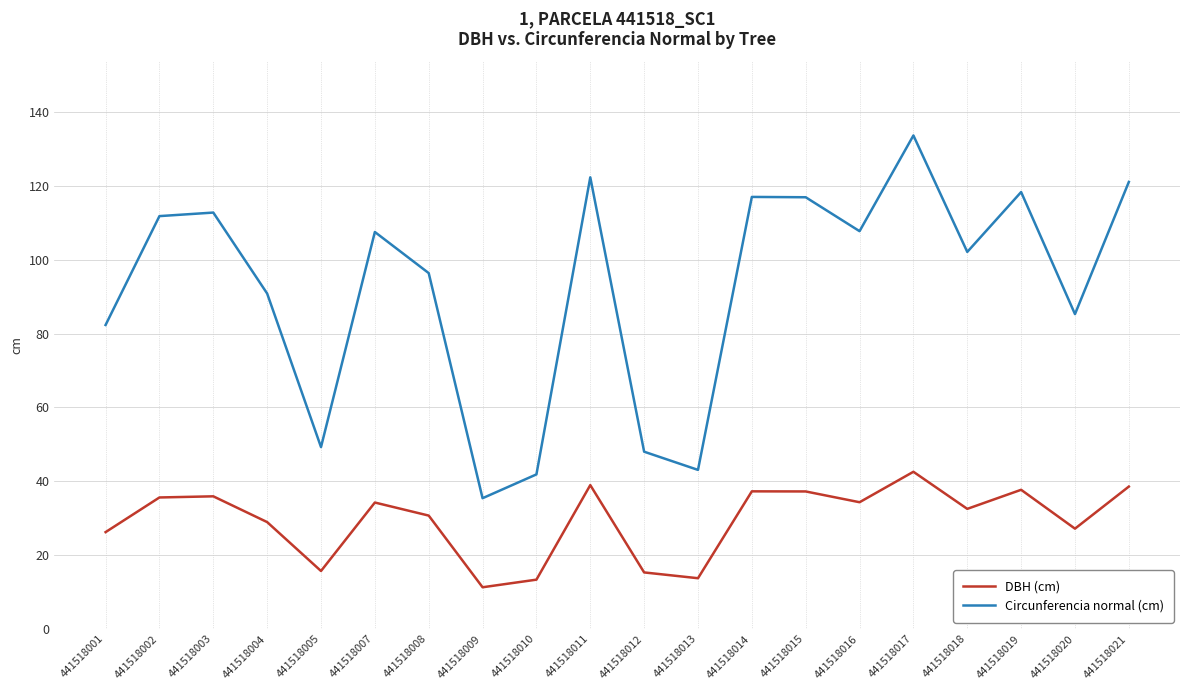

Which series has the largest total across all categories?

Circunferencia normal (cm)